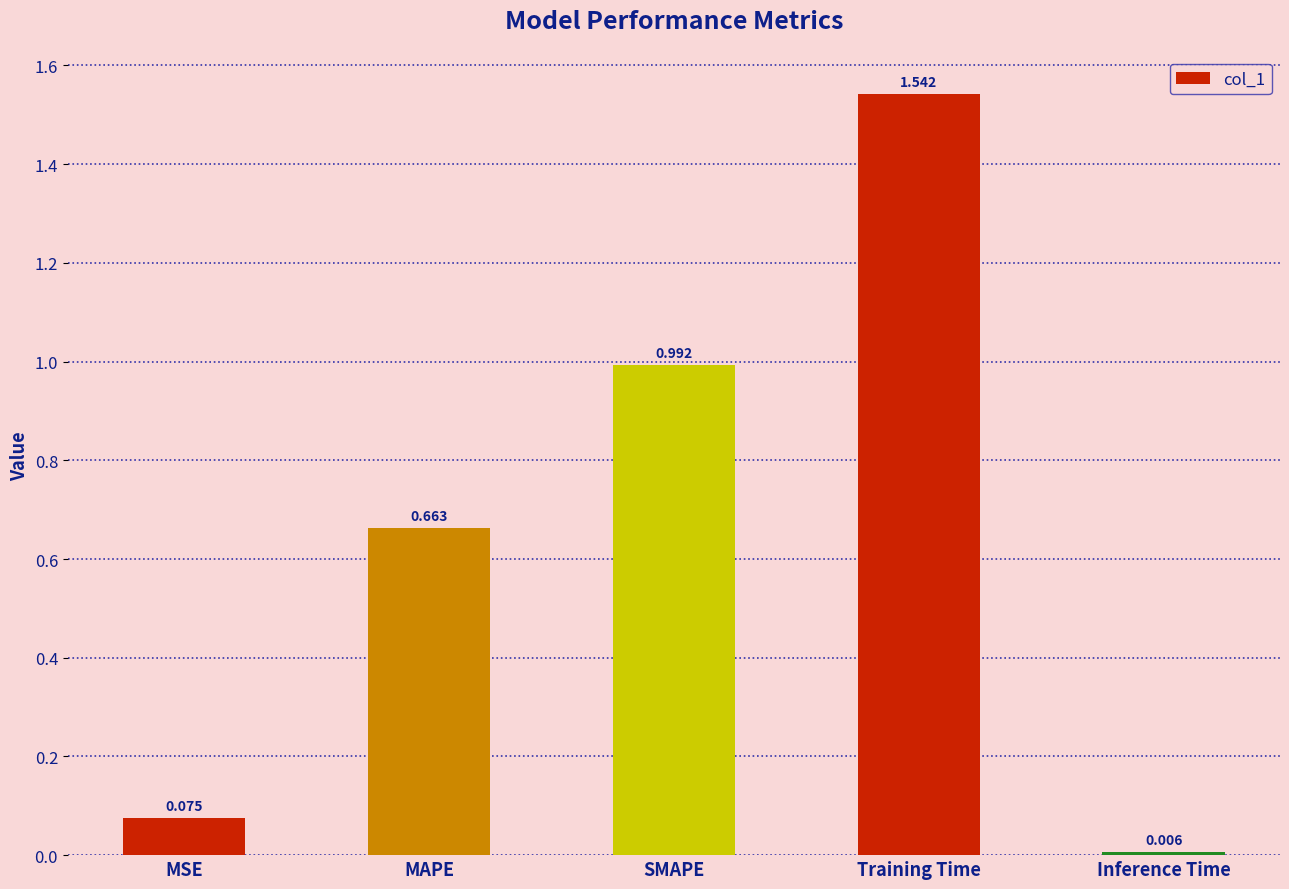

What is the label of the 4th bar from the right?

MAPE